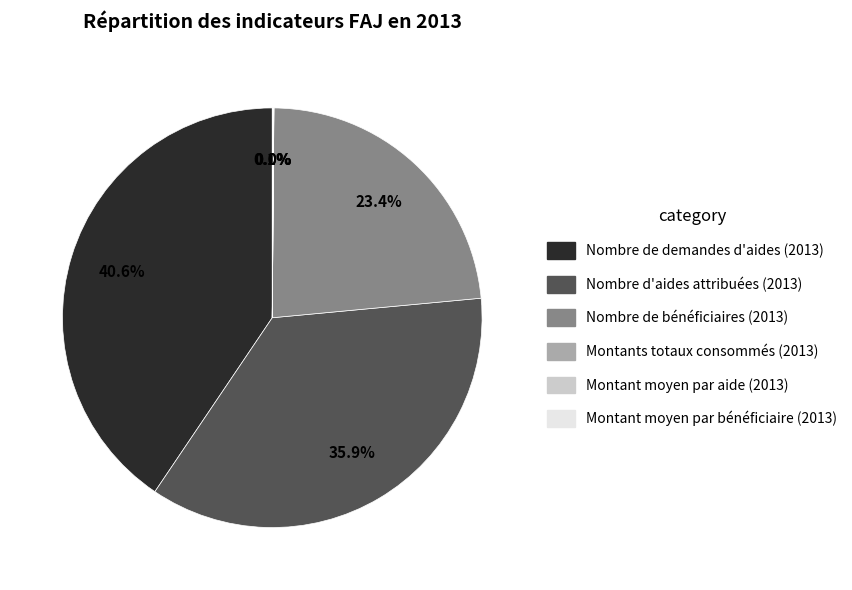

Which category has the biggest portion of the pie?

Nombre de demandes d'aides (2013)